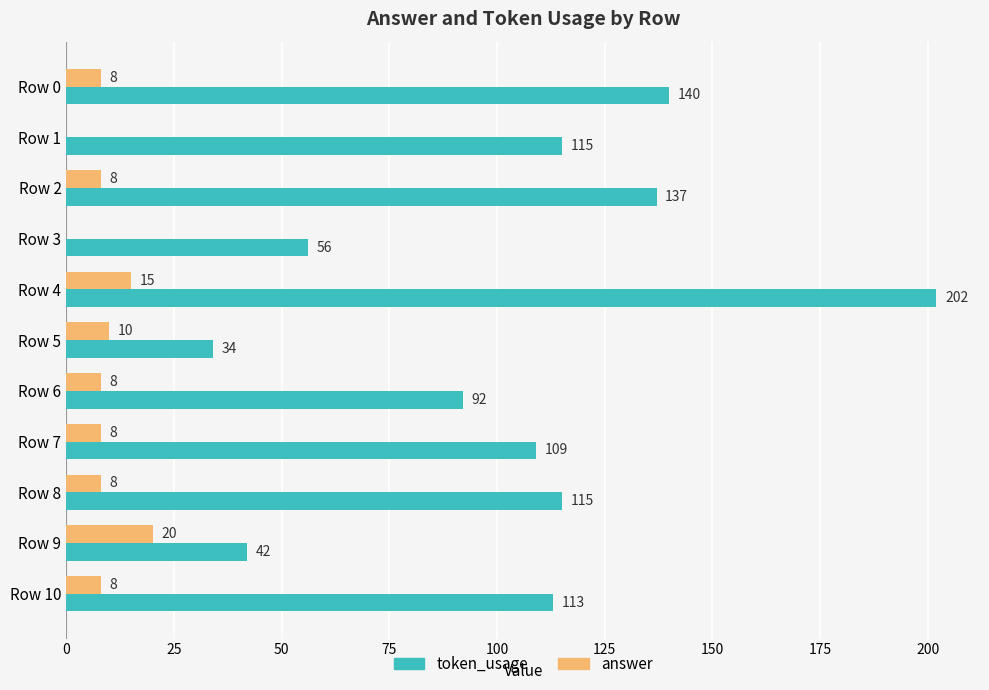

What is the sum of the token_usage values at Row 8 and Row 7?

224